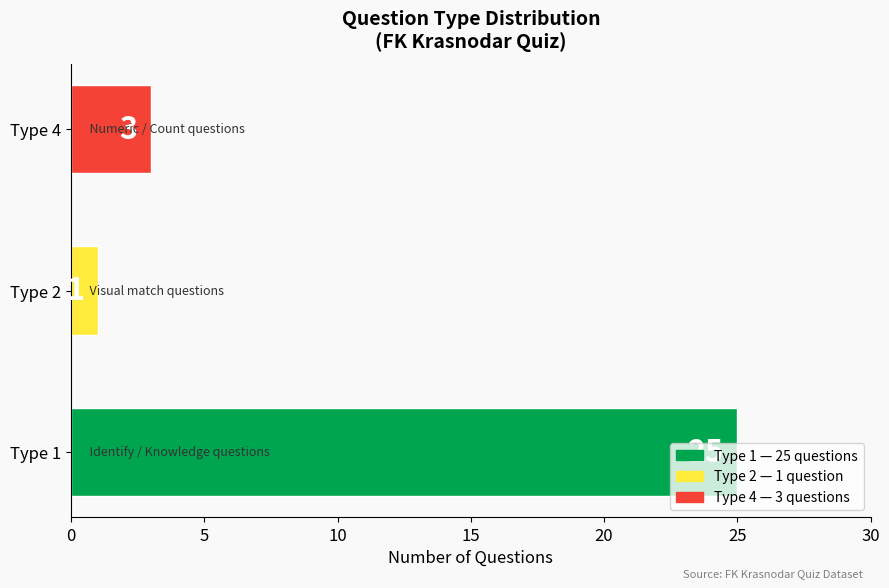

Rank the categories by value from lowest to highest.

Type 2, Type 4, Type 1